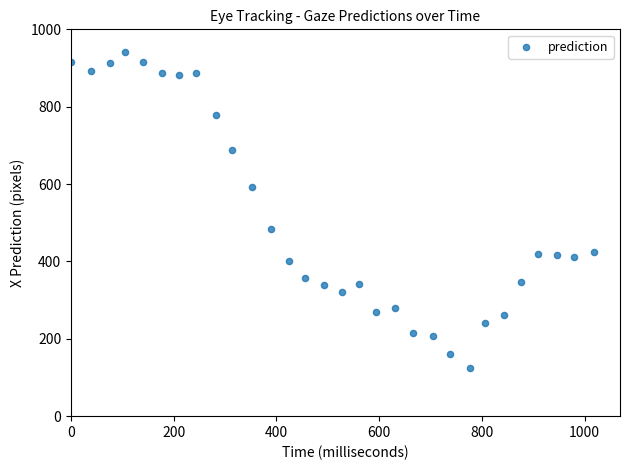

What Y value in the scatter plot is closest to 532?

484.9